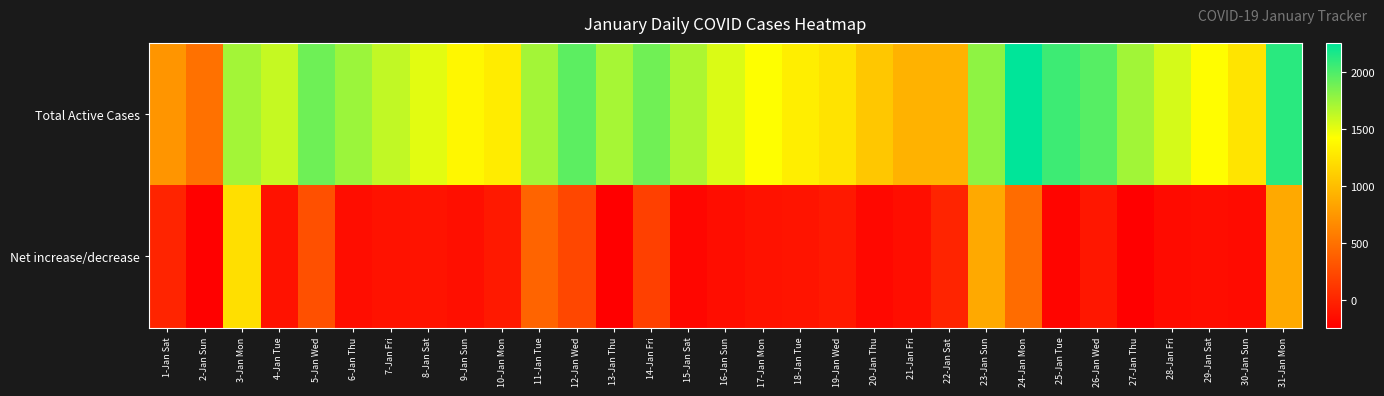

Reading left to right, extract all data points from this chart.

Total Active Cases: 1-Jan Sat=733	2-Jan Sun=503	3-Jan Mon=1720	4-Jan Tue=1605	5-Jan Wed=1890	6-Jan Thu=1741	7-Jan Fri=1623	8-Jan Sat=1512	9-Jan Sun=1374	10-Jan Mon=1302	11-Jan Tue=1718	12-Jan Wed=1947	13-Jan Thu=1707	14-Jan Fri=1885	15-Jan Sat=1688	16-Jan Sun=1539	17-Jan Mon=1423	18-Jan Tue=1316	19-Jan Wed=1243	20-Jan Thu=1057	21-Jan Fri=918	22-Jan Sat=918	23-Jan Sun=1785	24-Jan Mon=2252	25-Jan Tue=2051	26-Jan Wed=1965	27-Jan Thu=1724	28-Jan Fri=1558	29-Jan Sat=1407	30-Jan Sun=1247	31-Jan Mon=2114
Net increase/decrease: 1-Jan Sat=0	2-Jan Sun=-230	3-Jan Mon=1217	4-Jan Tue=-115	5-Jan Wed=285	6-Jan Thu=-149	7-Jan Fri=-118	8-Jan Sat=-111	9-Jan Sun=-138	10-Jan Mon=-72	11-Jan Tue=416	12-Jan Wed=229	13-Jan Thu=-240	14-Jan Fri=178	15-Jan Sat=-197	16-Jan Sun=-149	17-Jan Mon=-116	18-Jan Tue=-107	19-Jan Wed=-73	20-Jan Thu=-186	21-Jan Fri=-139	22-Jan Sat=0	23-Jan Sun=867	24-Jan Mon=467	25-Jan Tue=-201	26-Jan Wed=-86	27-Jan Thu=-241	28-Jan Fri=-166	29-Jan Sat=-151	30-Jan Sun=-160	31-Jan Mon=867